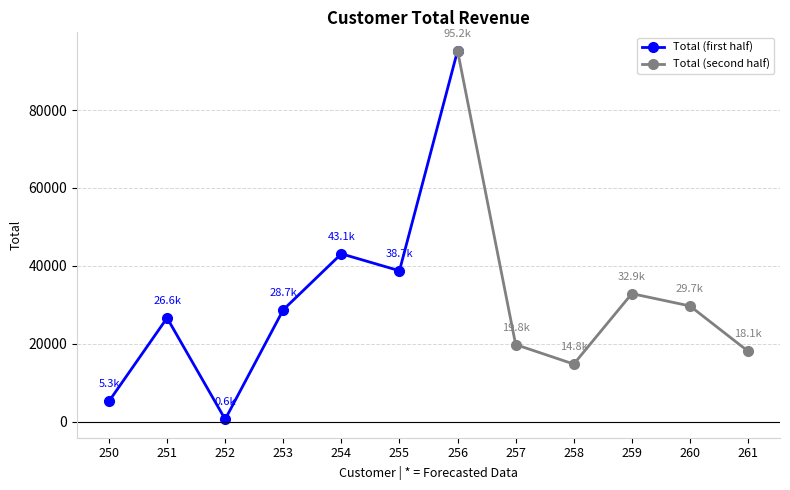

At which category does the chart reach its minimum across all series?

252